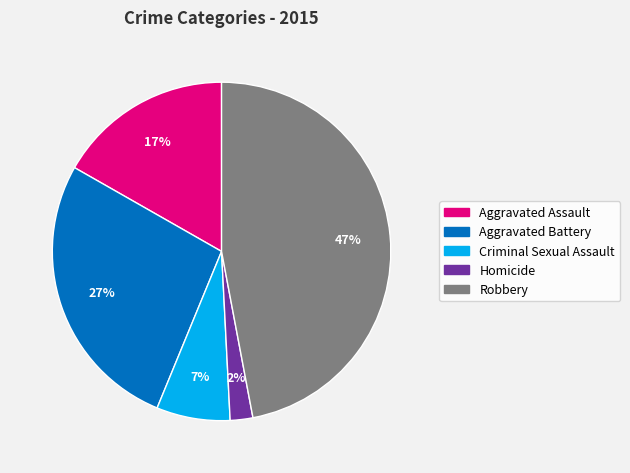

Is Aggravated Assault the majority of the pie?

No